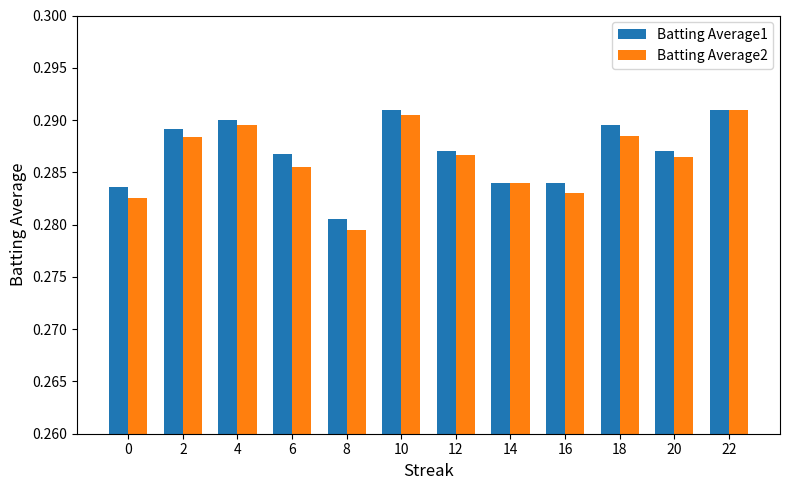

At which label does Batting Average1 reach its minimum?

8